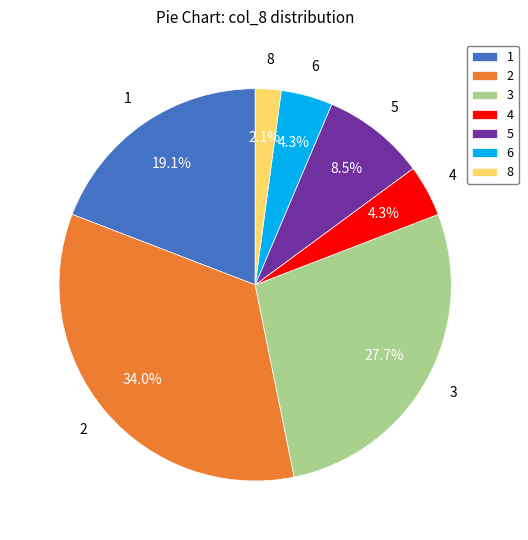

Count the number of slices in the pie.

7